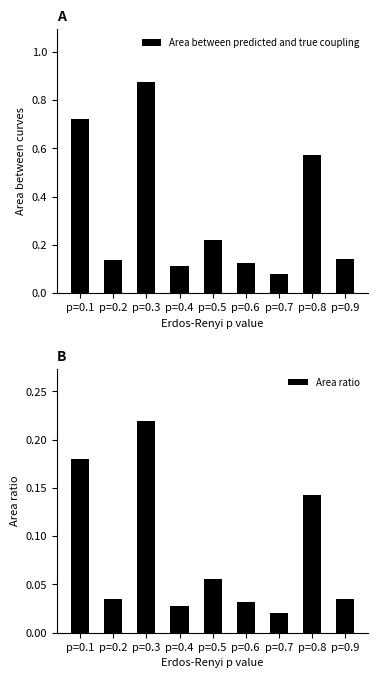

Which series has the widest spread of values?

Area between predicted and true coupling